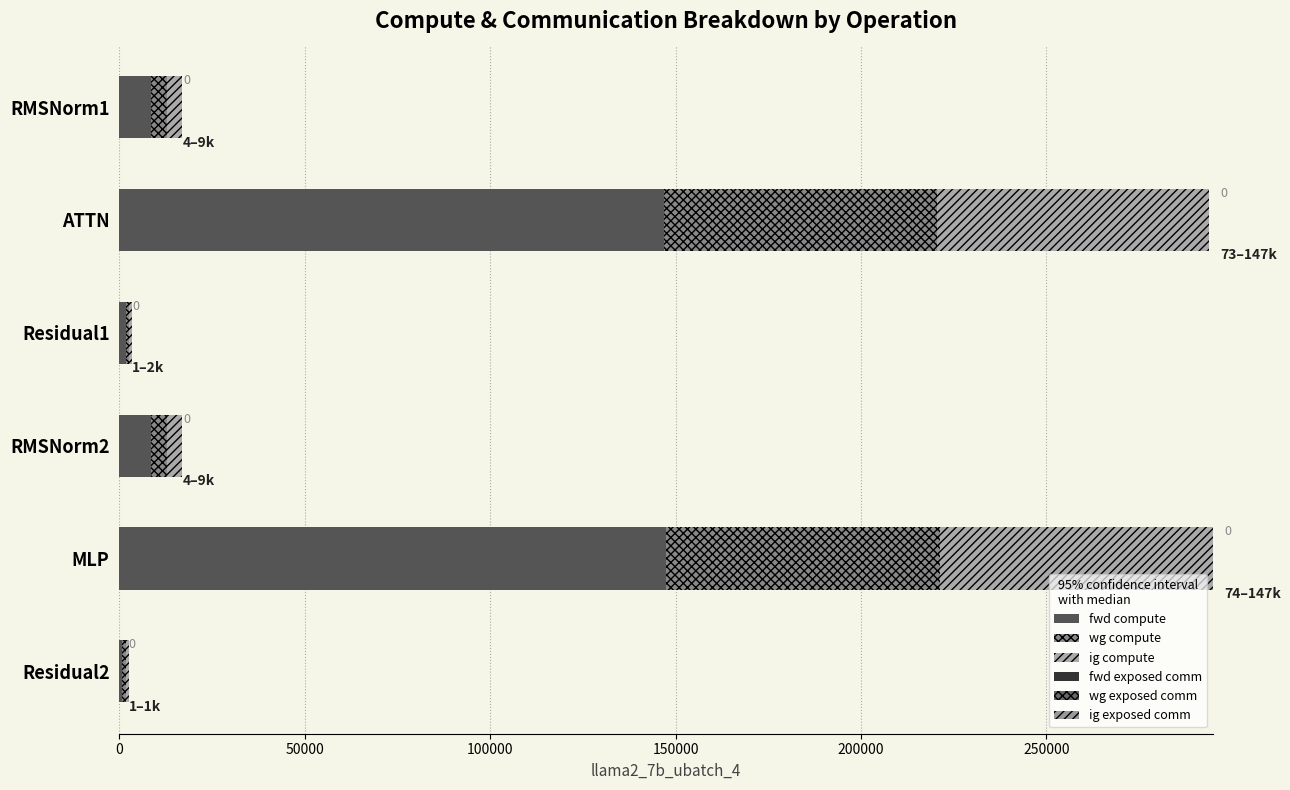

How many values in the fwd compute series exceed 8519?

4